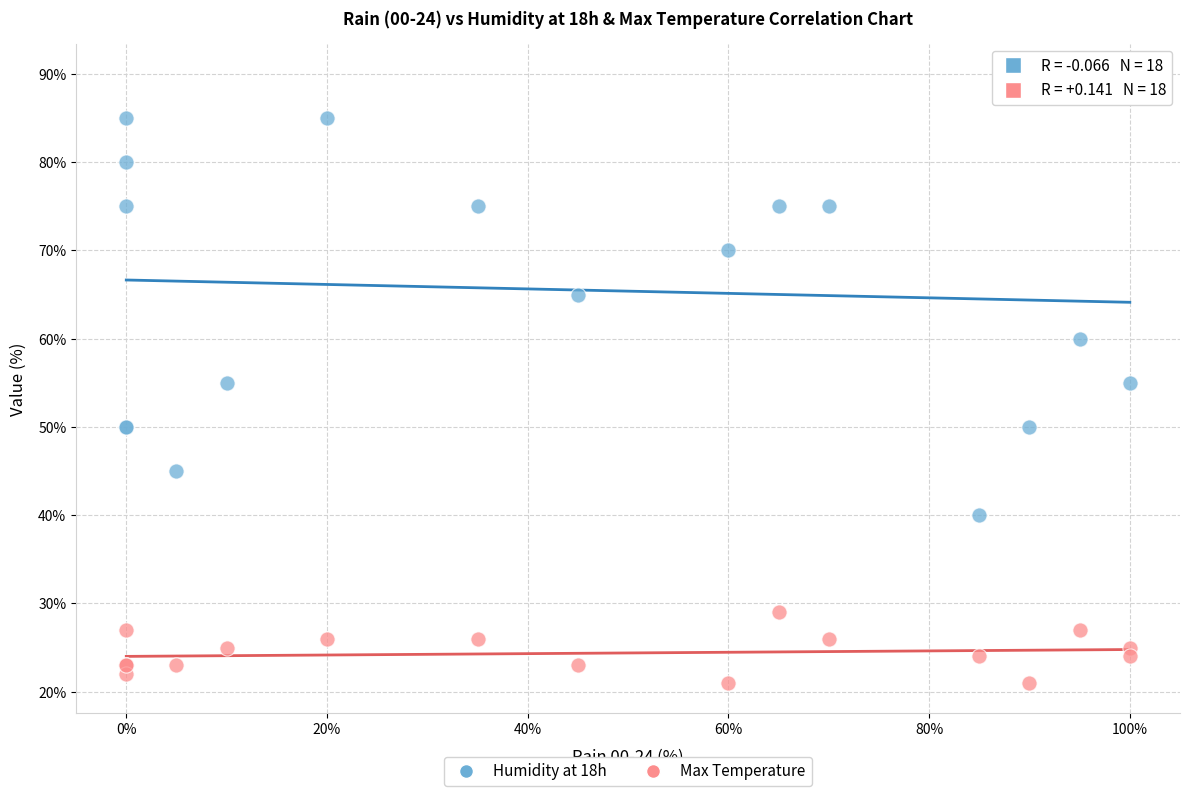

Which series reaches the minimum Y coordinate?

Max Temperature